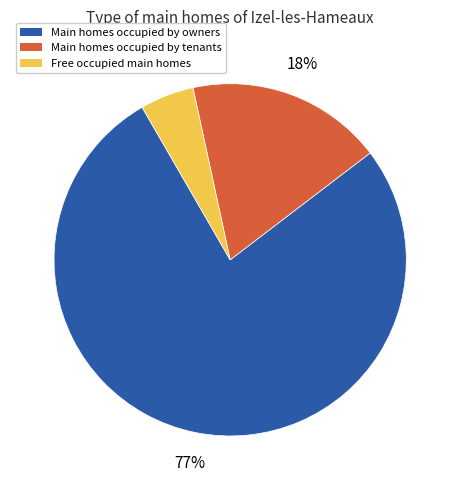

How many segments does this pie chart have?

3